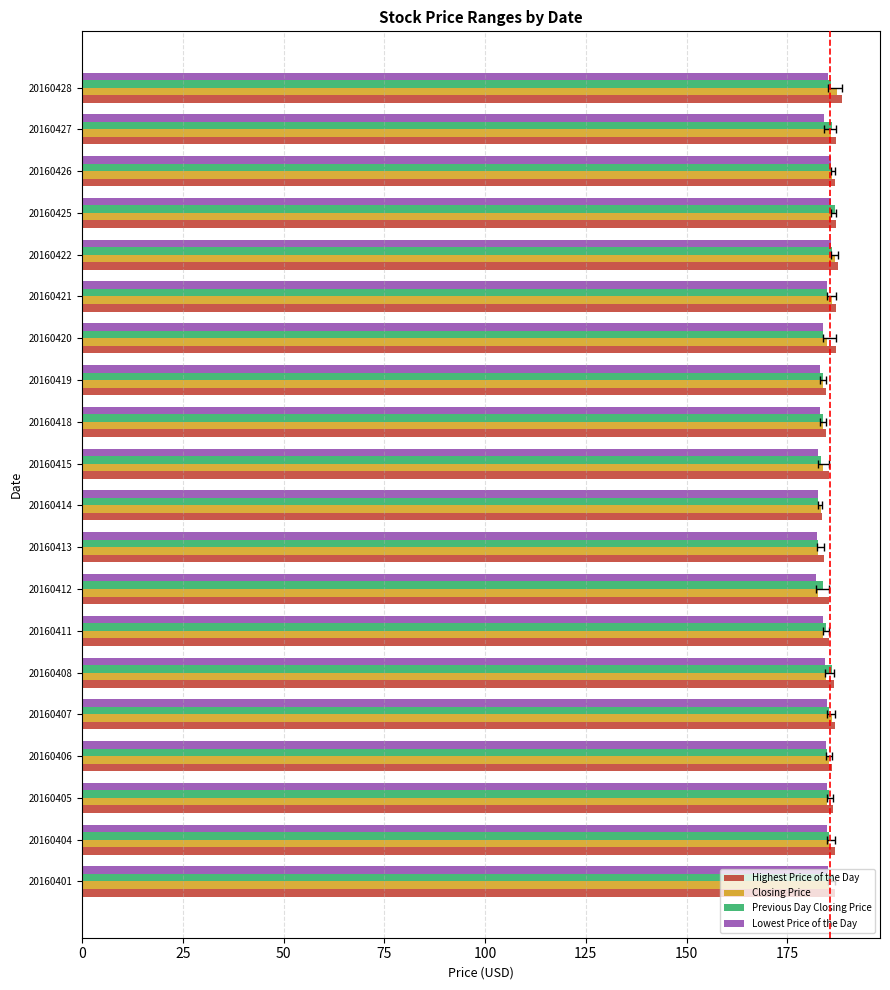

Reading left to right, list all the values displayed in this chart.

Highest Price of the Day: 186.8	186.8	186.4	186.2	186.8	186.6	185.4	185.2	184.2	183.6	185.3	184.7	184.6	187.1	187.0	187.6	187.2	186.8	187.0	188.6
Closing Price: 185.4	185.3	184.7	185.2	186.1	184.7	183.9	182.5	182.7	183.2	183.8	183.7	183.9	184.7	186.0	186.9	185.9	186.1	186.0	187.3
Previous Day Closing Price: 186.6	185.4	185.3	184.7	185.2	186.1	184.7	183.9	182.5	182.7	183.2	183.8	183.7	183.9	184.7	186.0	186.9	185.9	186.1	186.0
Lowest Price of the Day: 185.2	184.9	184.7	184.6	184.9	184.4	183.9	182.2	182.5	182.5	182.6	183.2	183.0	183.7	184.7	185.8	185.8	185.9	184.0	185.2